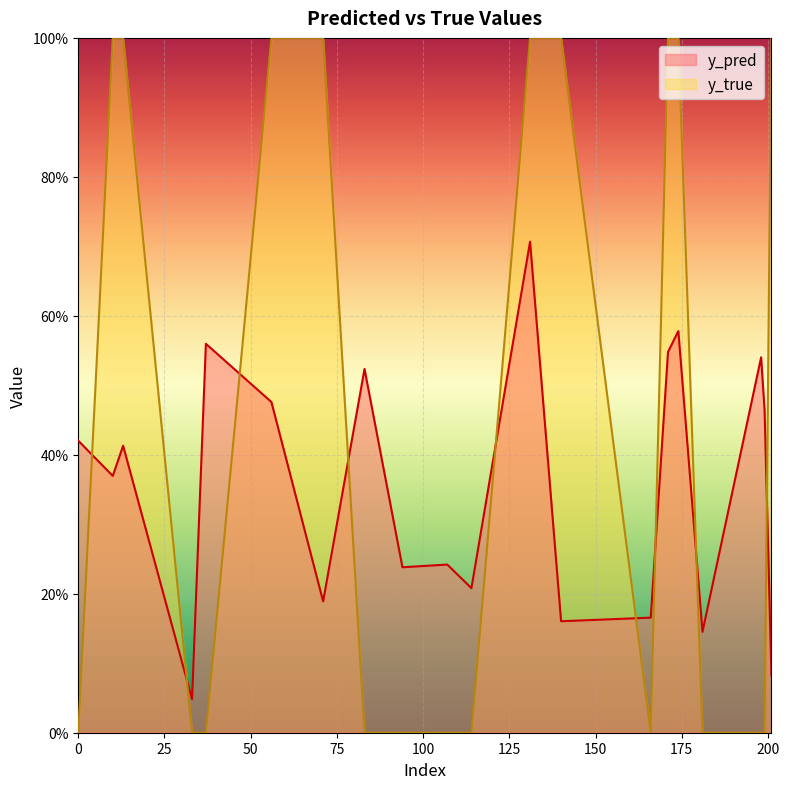

What is the value of the y_true point at the 2nd from the left?

1.0